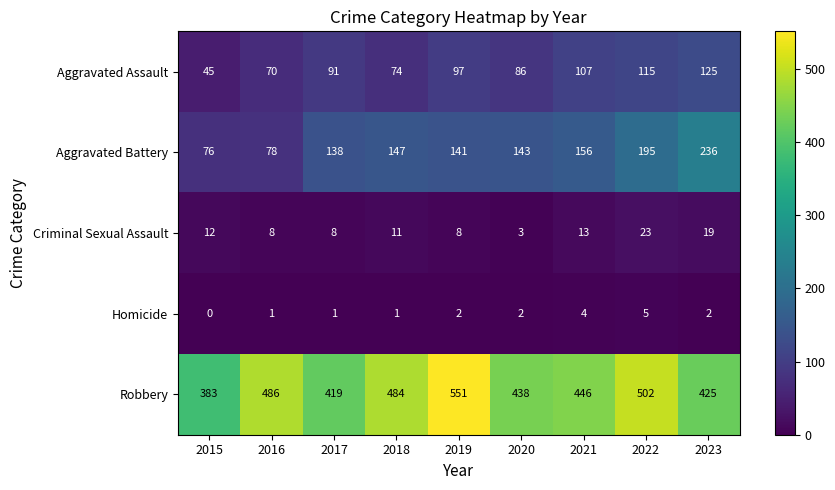

Count the Homicide values in the range 1 to 2.

6